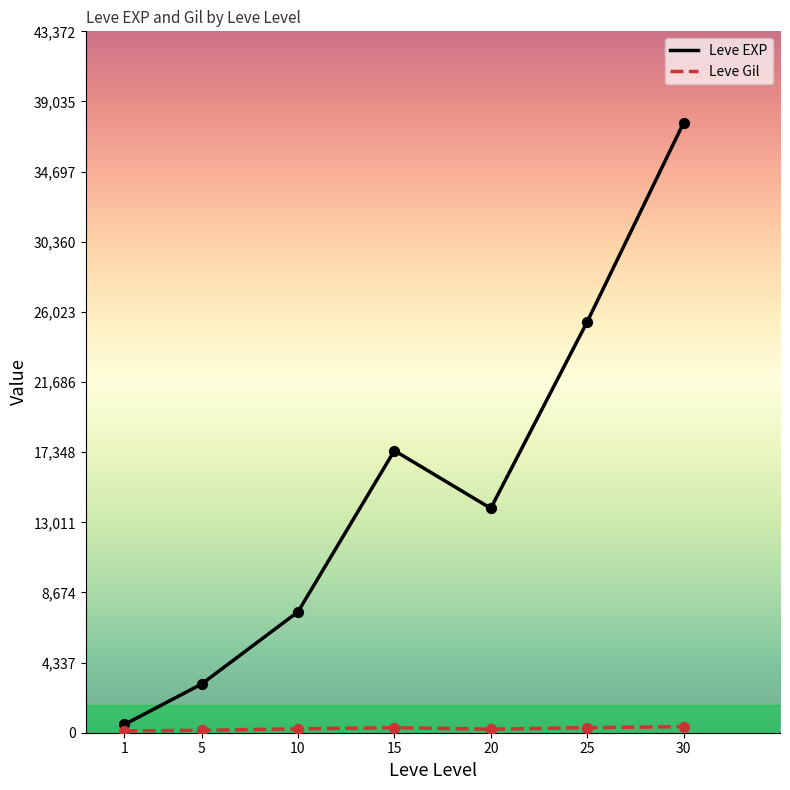

At which category is the sum across all series the highest?

30